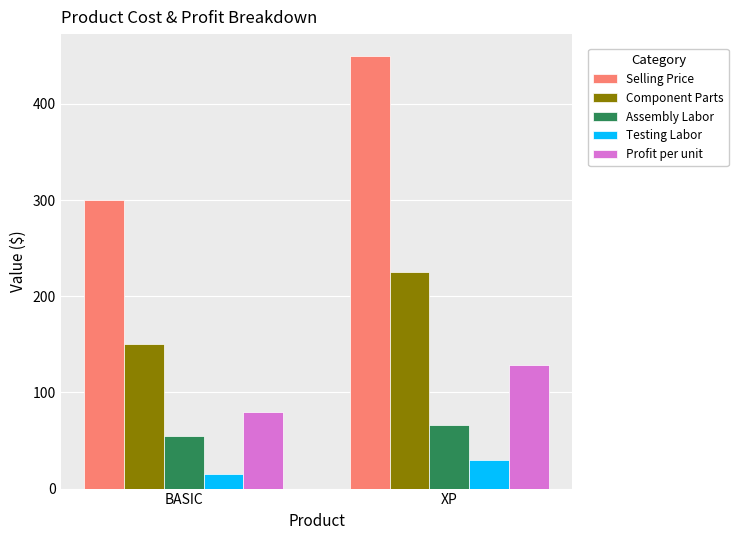

What is the label of the 2nd bar from the right?

BASIC